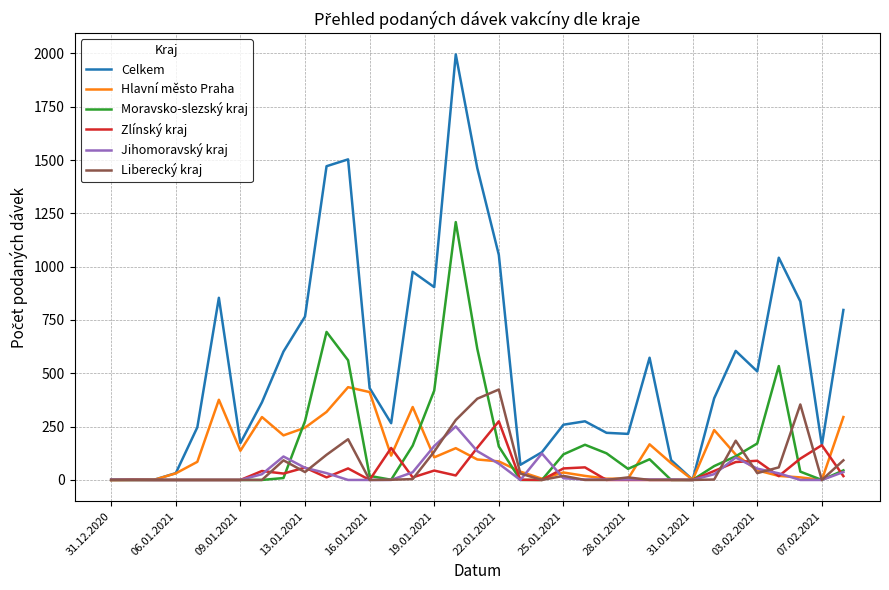

What is the maximum value for Jihomoravský kraj?

251